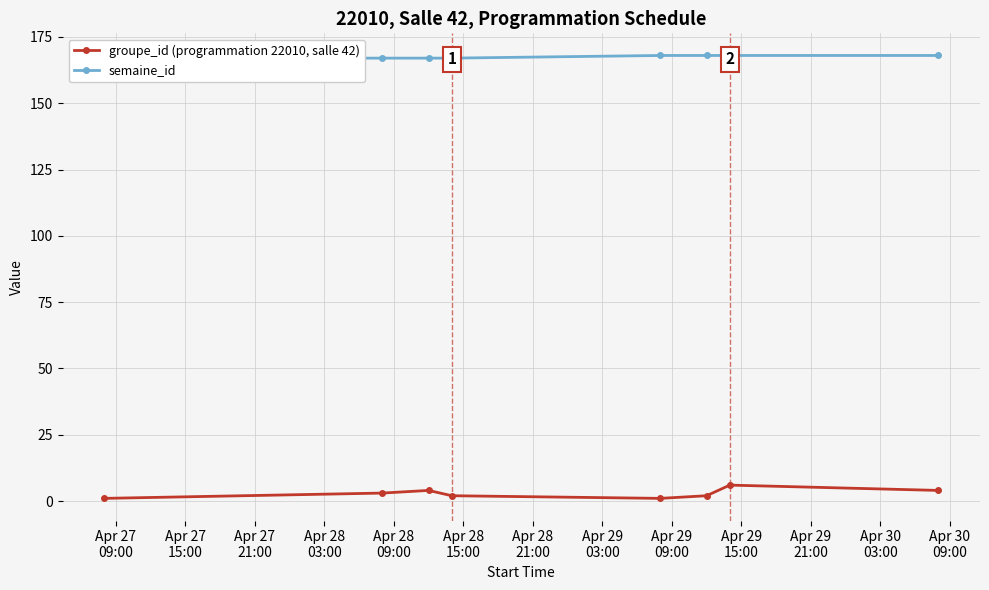

True or false: groupe_id (programmation 22010, salle 42) has more than 0 points higher than both neighbors.

True